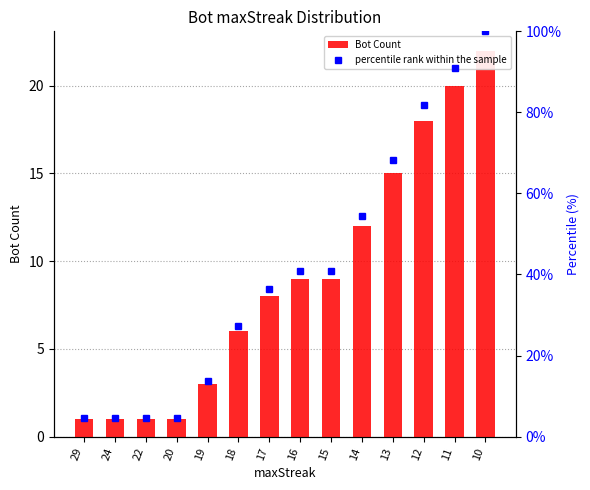

Reading left to right, list all the values displayed in this chart.

Bot Count: 1.0	1.0	1.0	1.0	3.0	6.0	8.0	9.0	9.0	12.0	15.0	18.0	20.0	22.0
percentile rank within the sample: 4.5	4.5	4.5	4.5	13.6	27.3	36.4	40.9	40.9	54.5	68.2	81.8	90.9	100.0